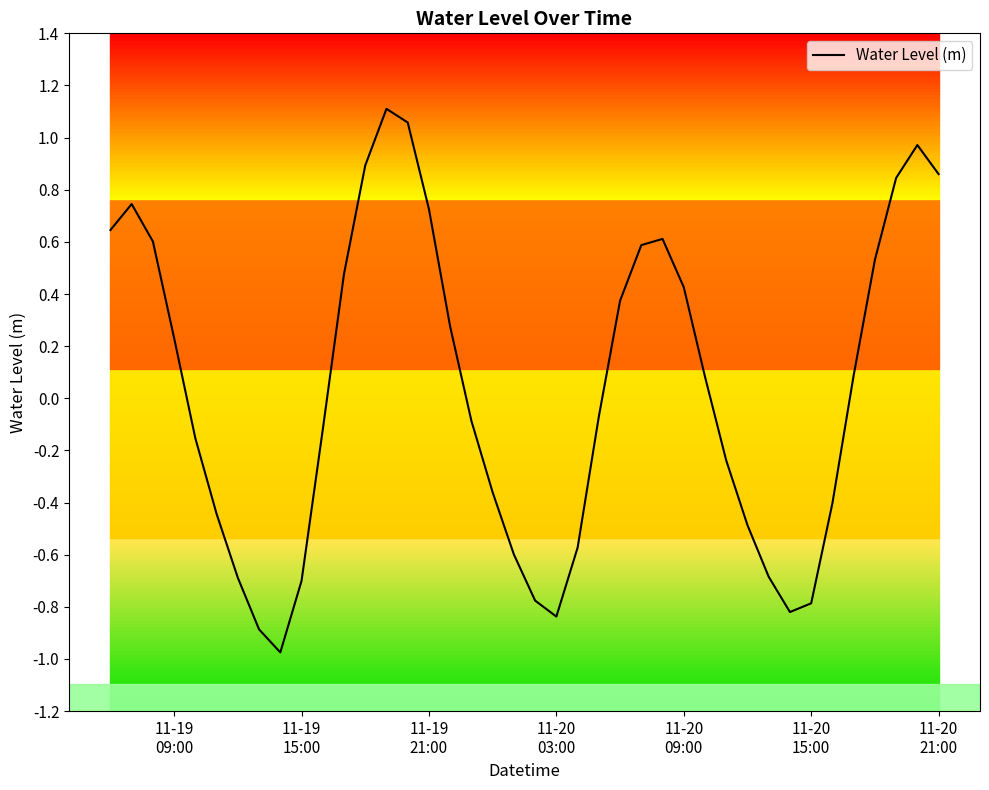

What is the difference between the maximum and minimum values?

2.1